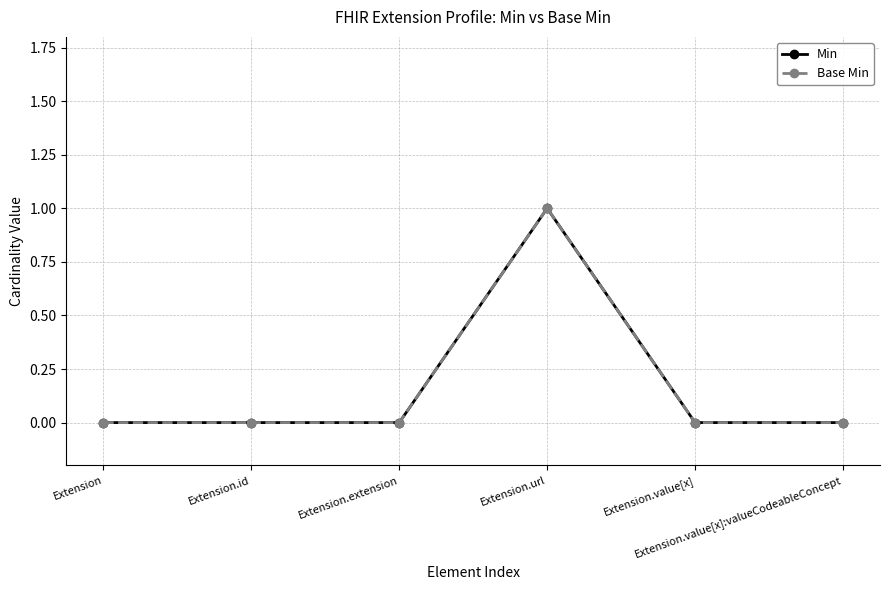

Which series has the largest total across all categories?

Min